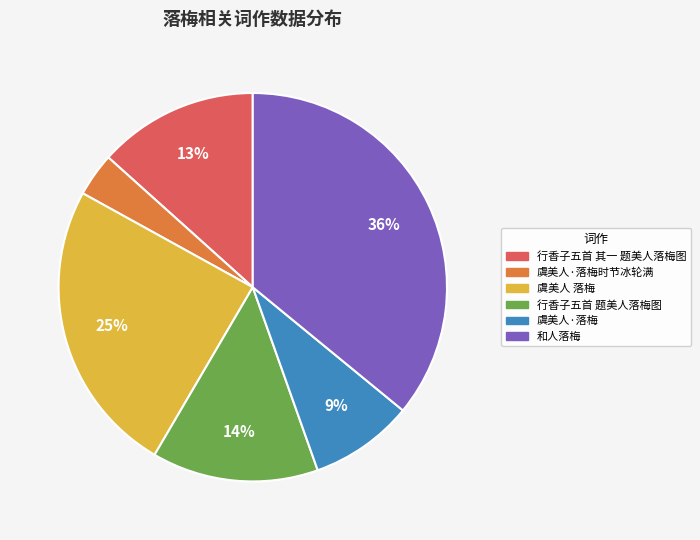

Does any single category account for the majority?

No